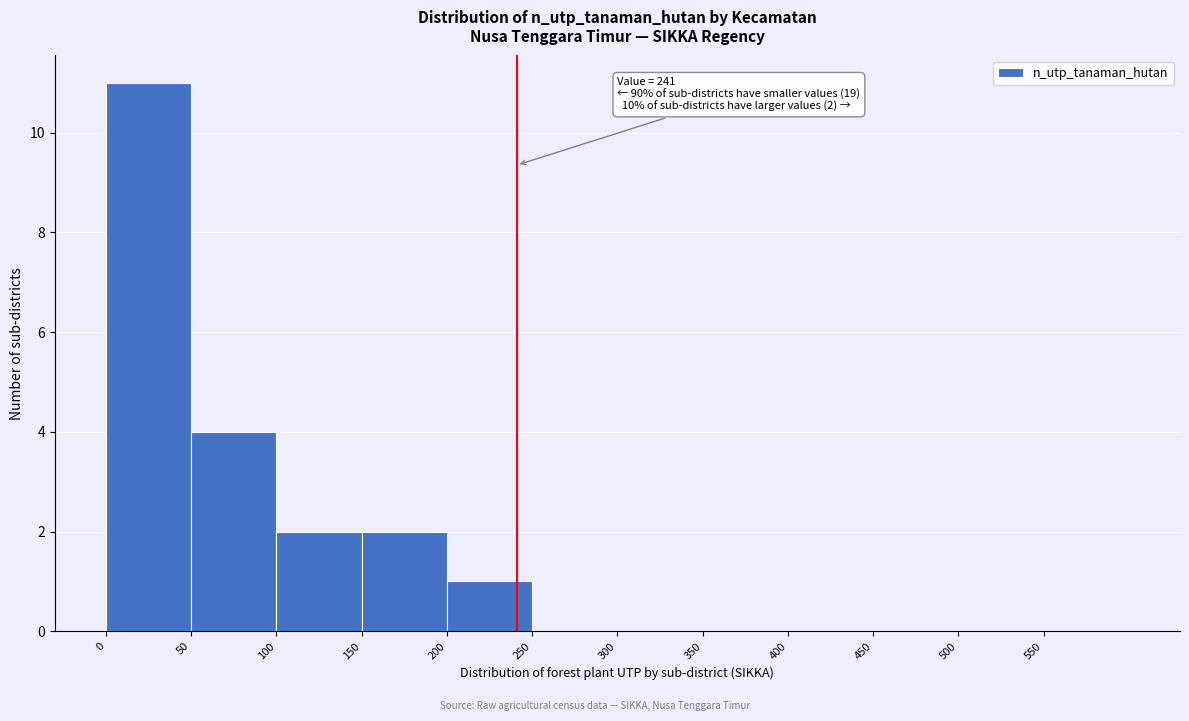

Which range on the x-axis has the tallest bar?

0 to 50